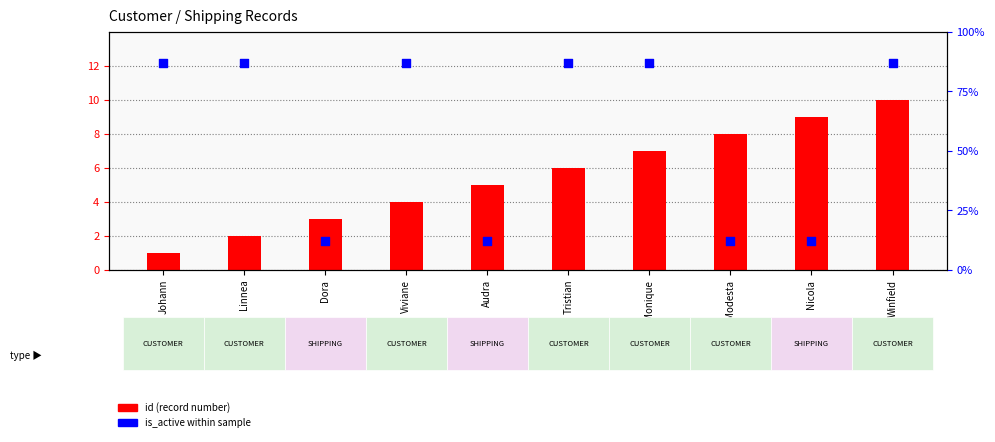

Which series contains the highest Y value?

is_active (scaled %)